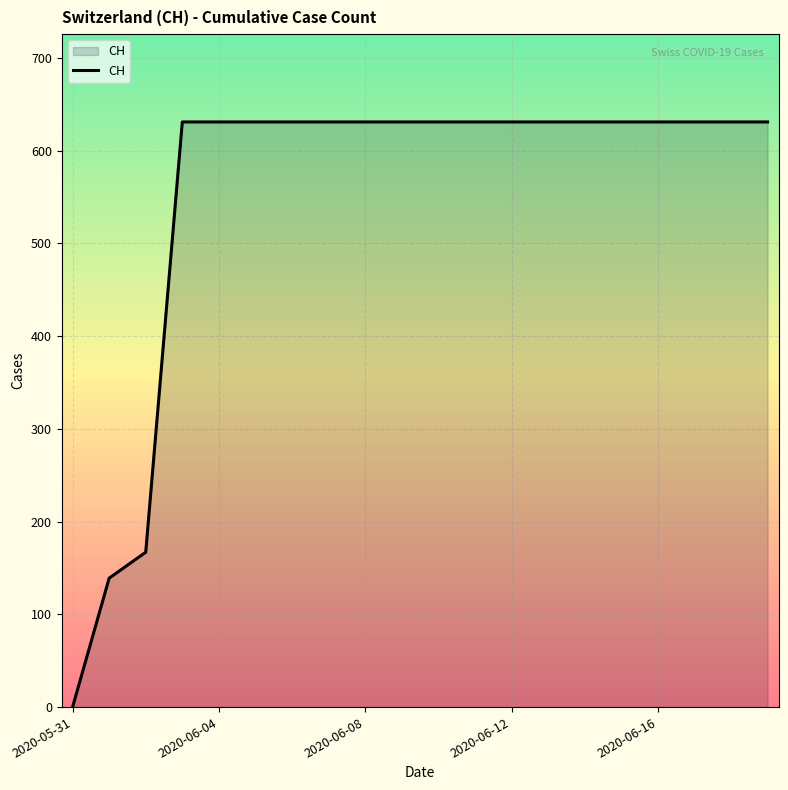

What is the sum of all values?

11033